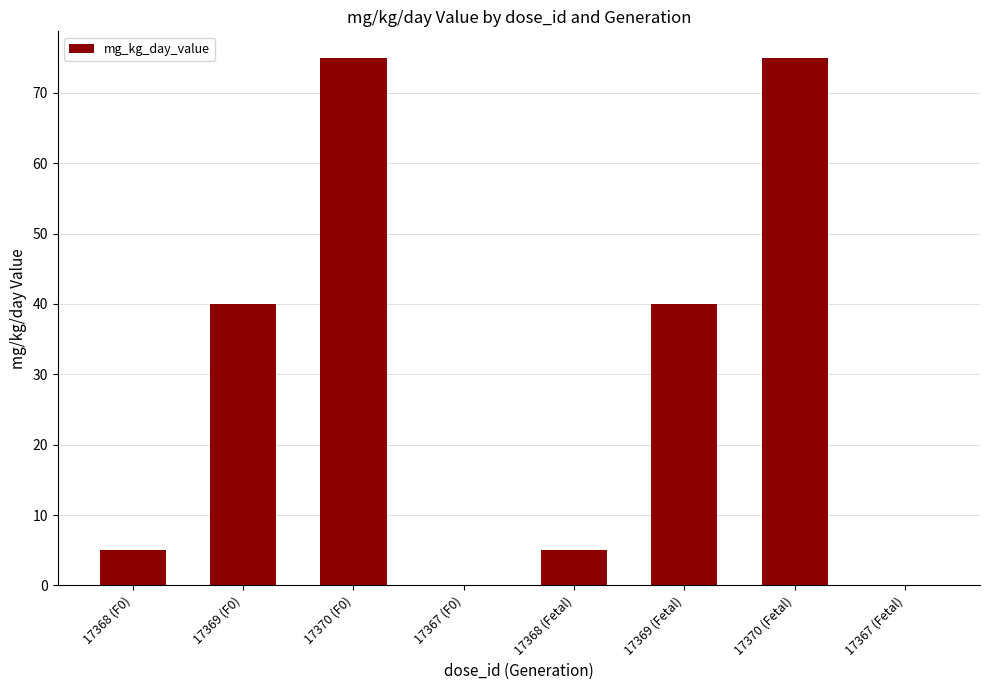

What is the maximum value shown in the chart?

75